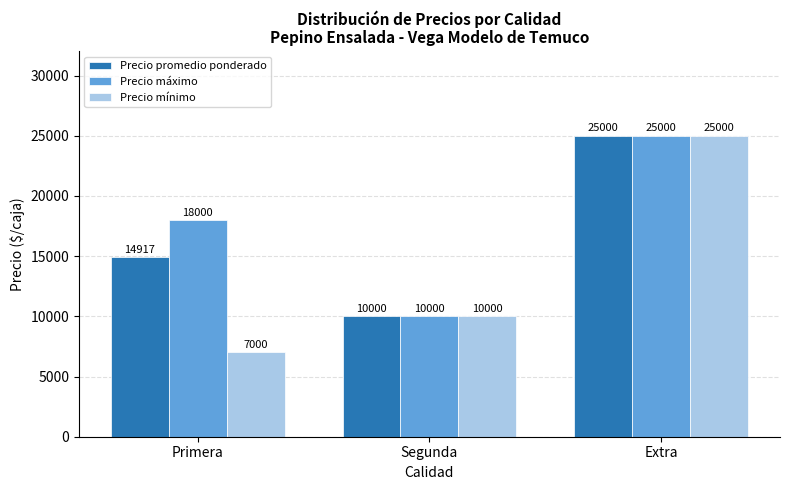

Which series has the widest spread of values?

Precio mínimo